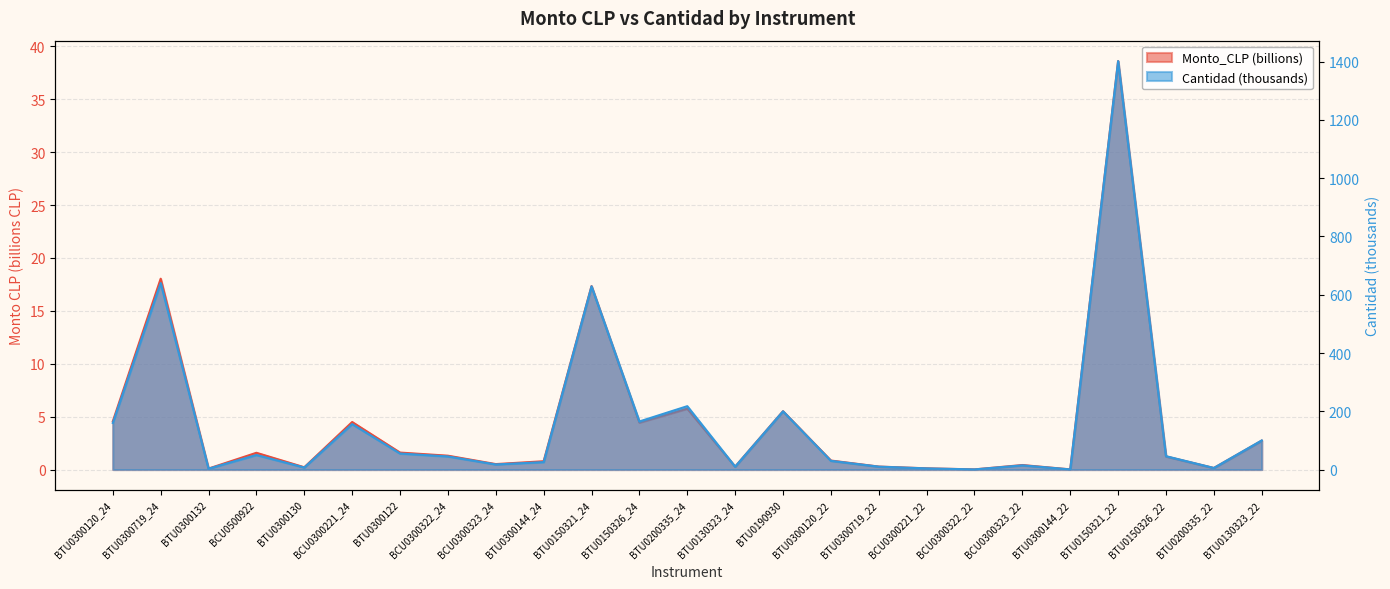

Where is the first local minimum for Cantidad (thousands)?

BTU0300132